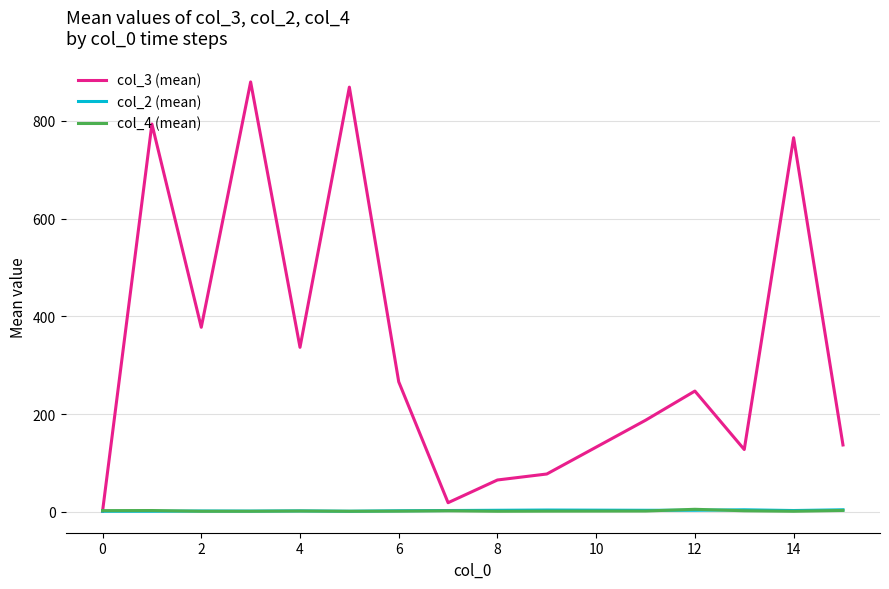

Which series has the largest range (max minus min)?

col_3 (mean)